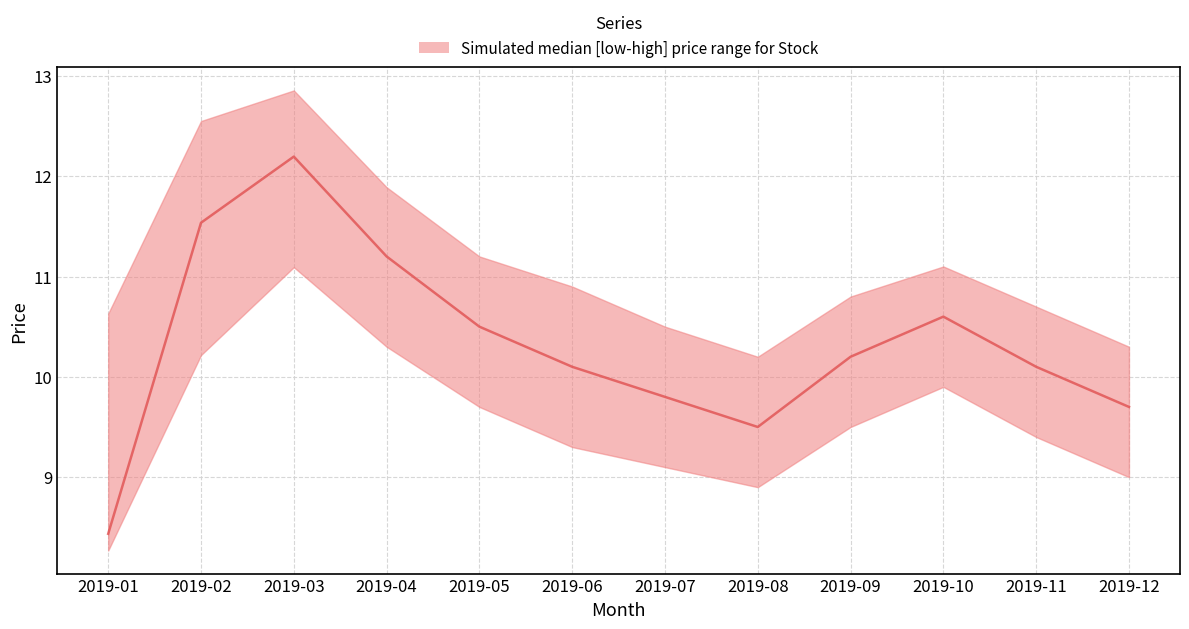

Where is high nearest to the value 11?

2019-06